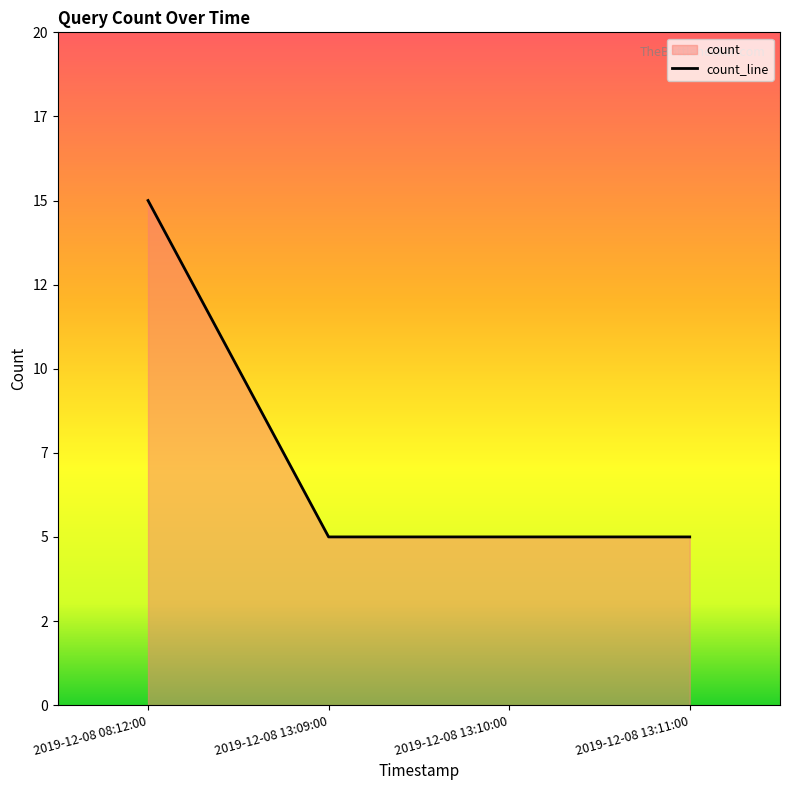

True or false: the data has more than 2 interior local peaks.

False